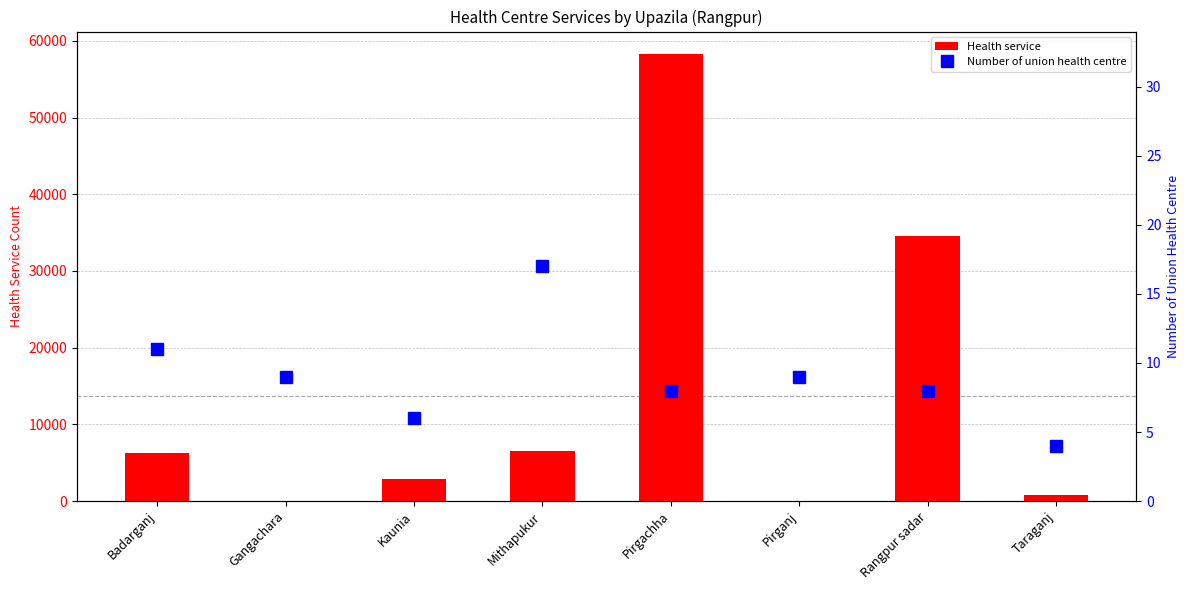

Is it true that Number of union health centre equals 9 at Kaunia?

False